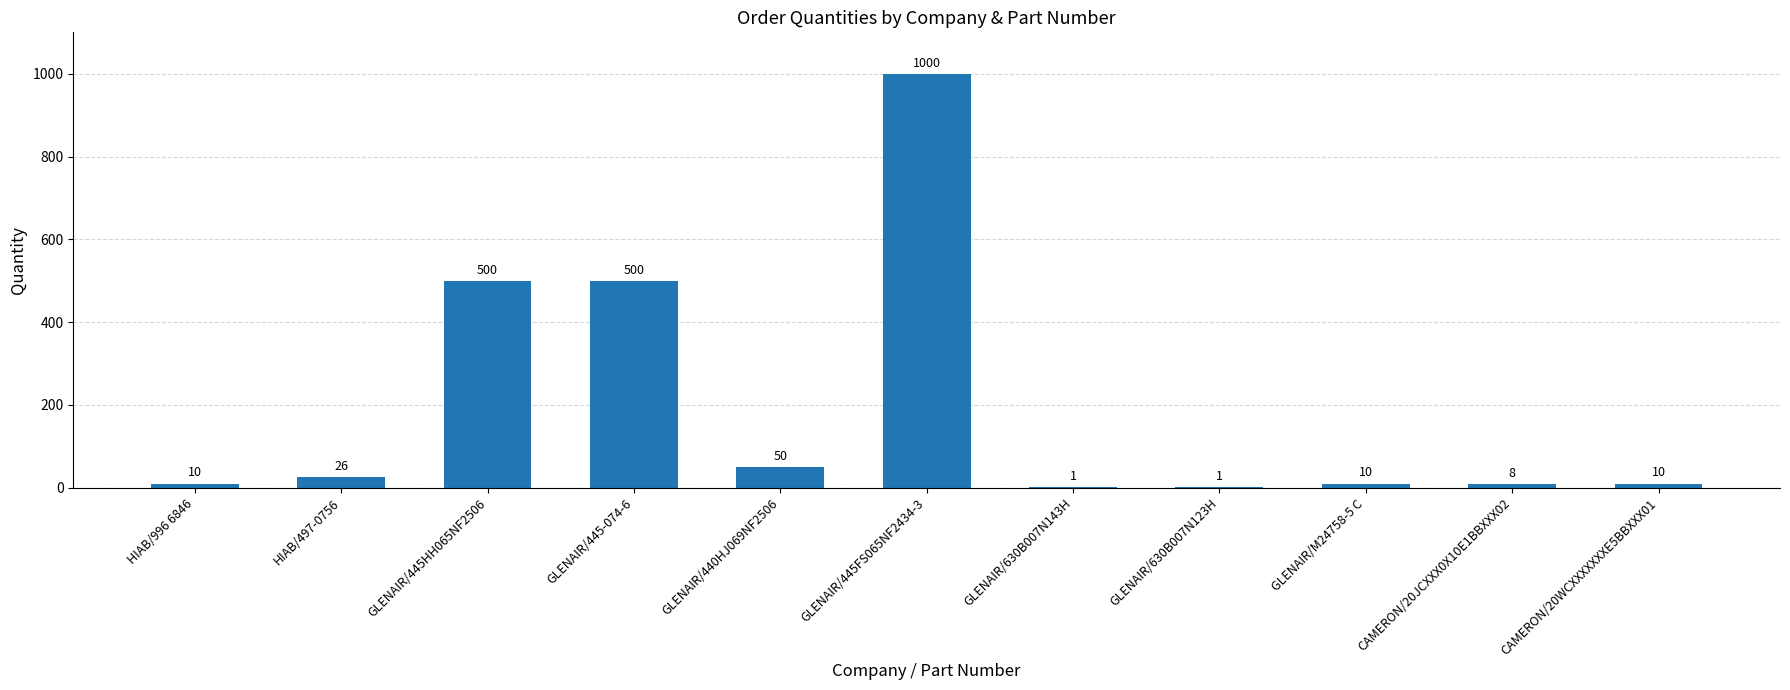

How many data points does each series have?

11